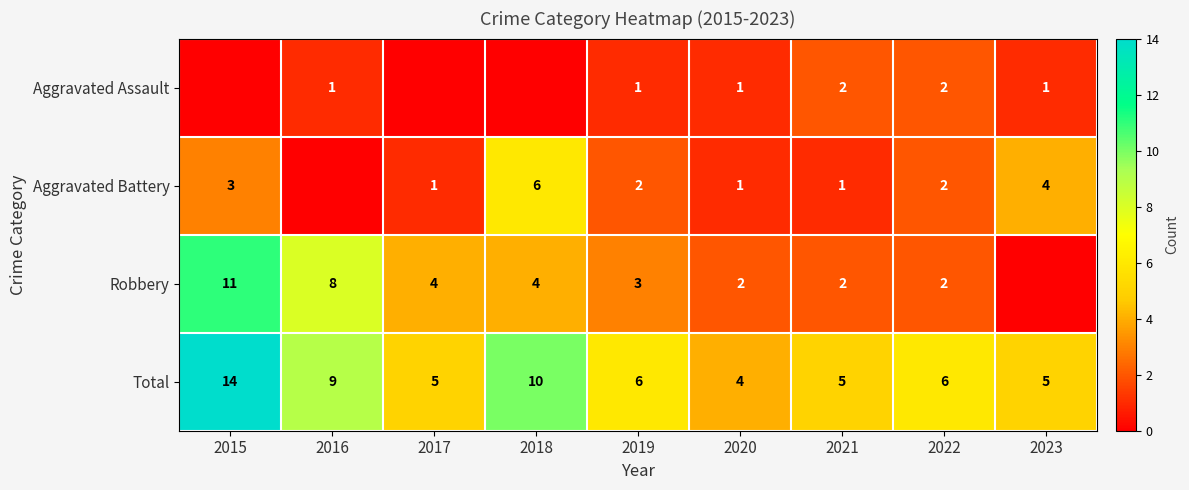

At which category is the sum across all series the highest?

2015